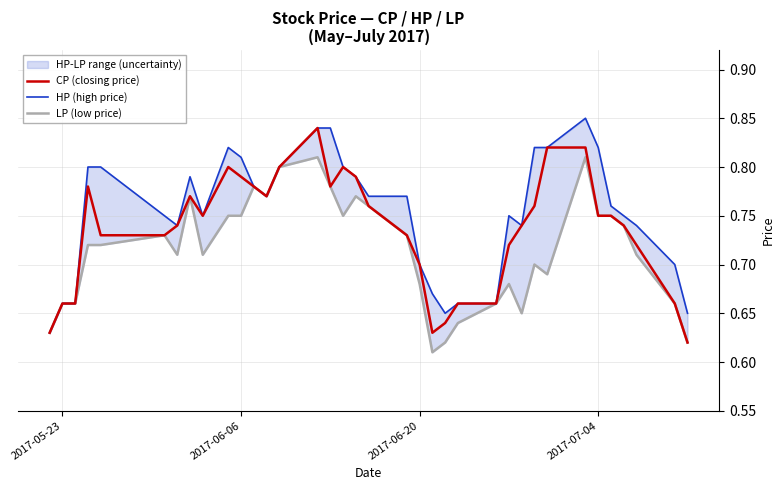

The LP (low price) series shows 0.2 at 14. True or false?

False